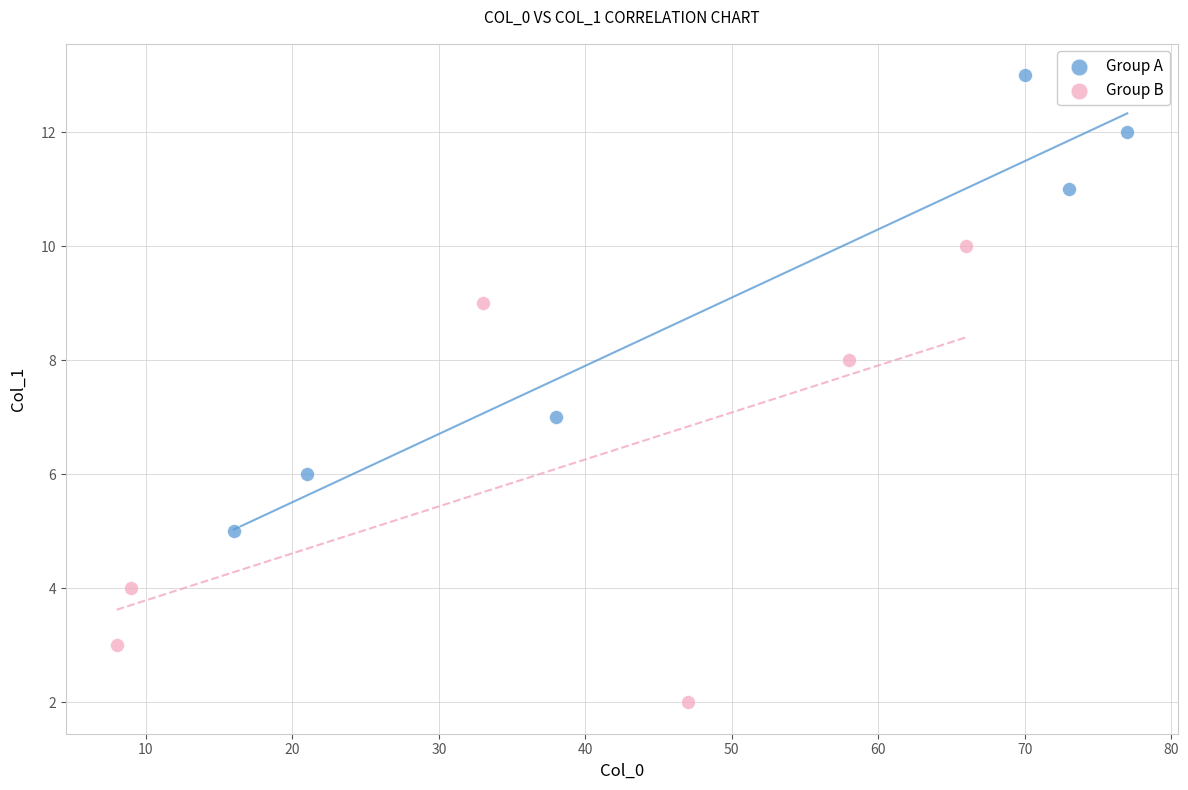

Which series reaches the minimum Y coordinate?

Group B